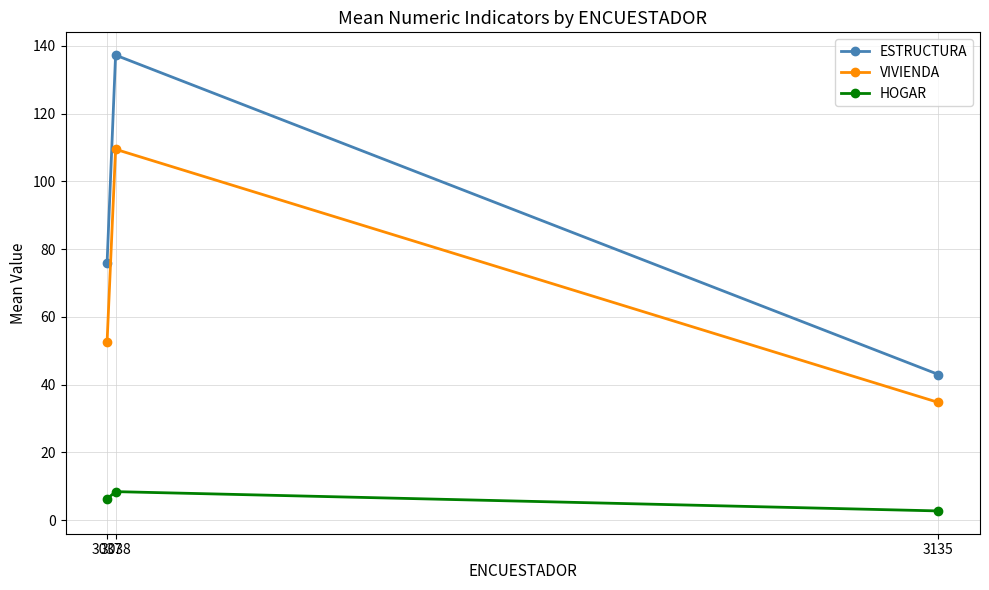

Which series changed the most between 3037 and 3135?

ESTRUCTURA